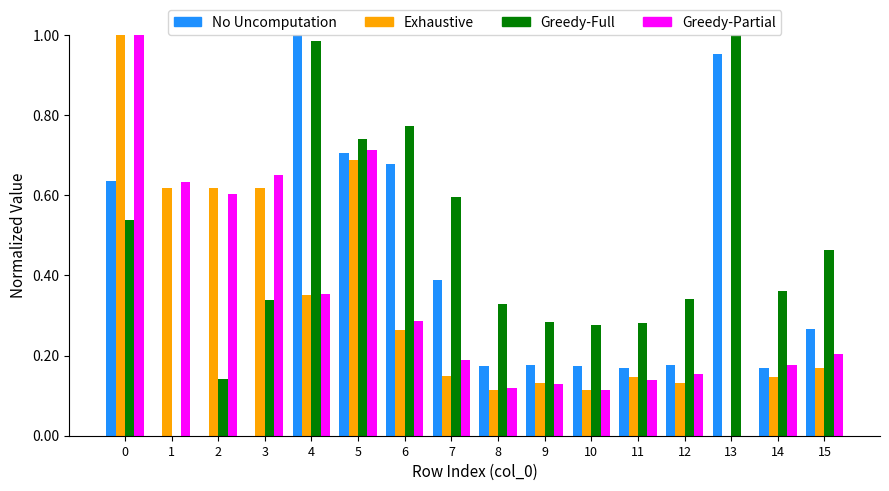

What is the total value across all series at 14?

0.9